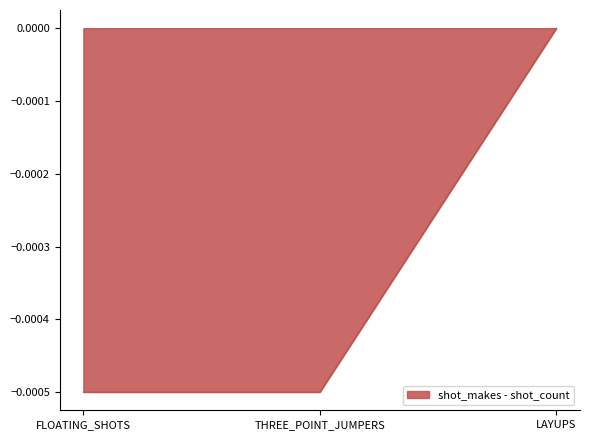

Between FLOATING_SHOTS and LAYUPS, which is larger?

LAYUPS